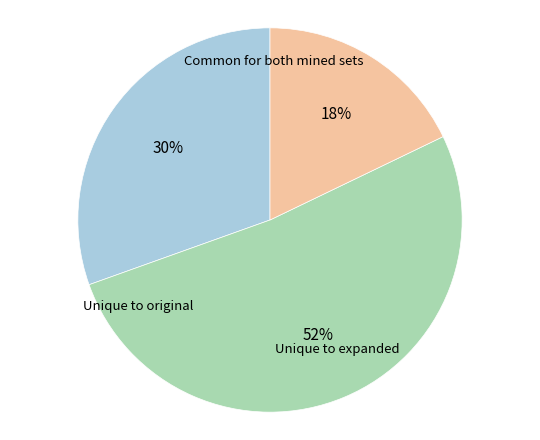

To the nearest percent, what is the average slice percentage?

33%